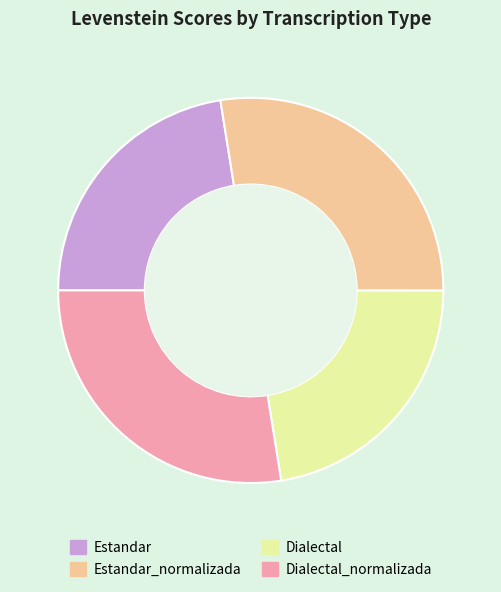

How many segments does this pie chart have?

4